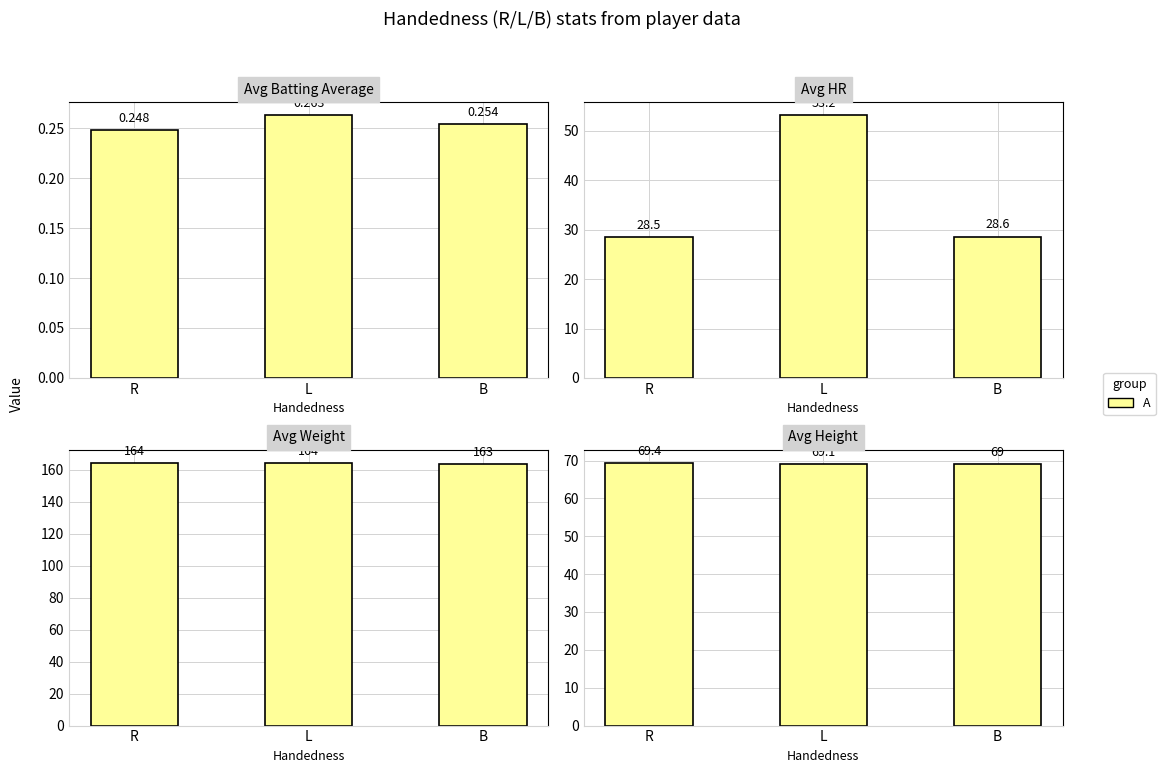

How many data points are above 69?

2